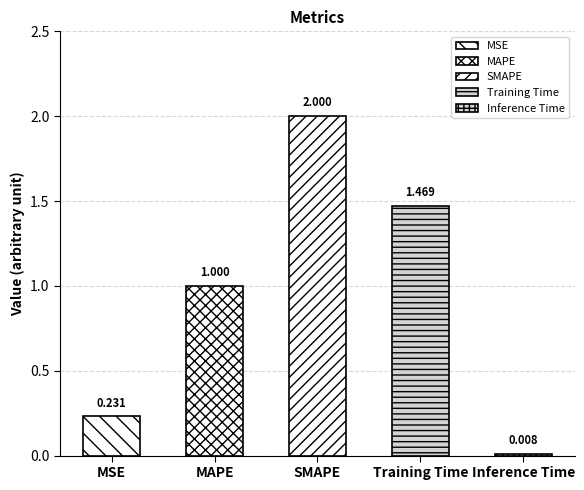

The chart shows a value of 1.6 at MAPE. True or false?

False